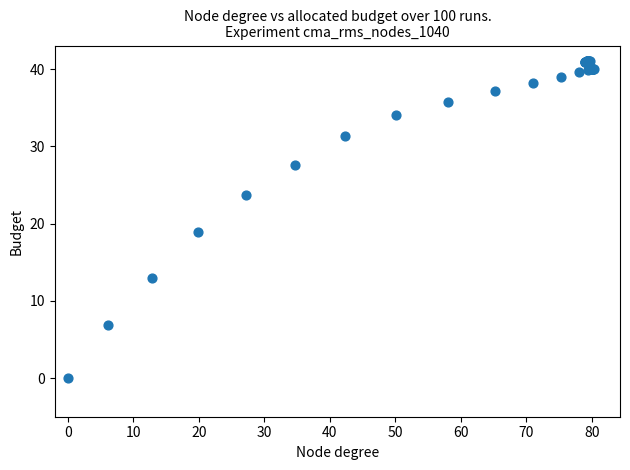

What Y value in the scatter plot is closest to 20?

18.9